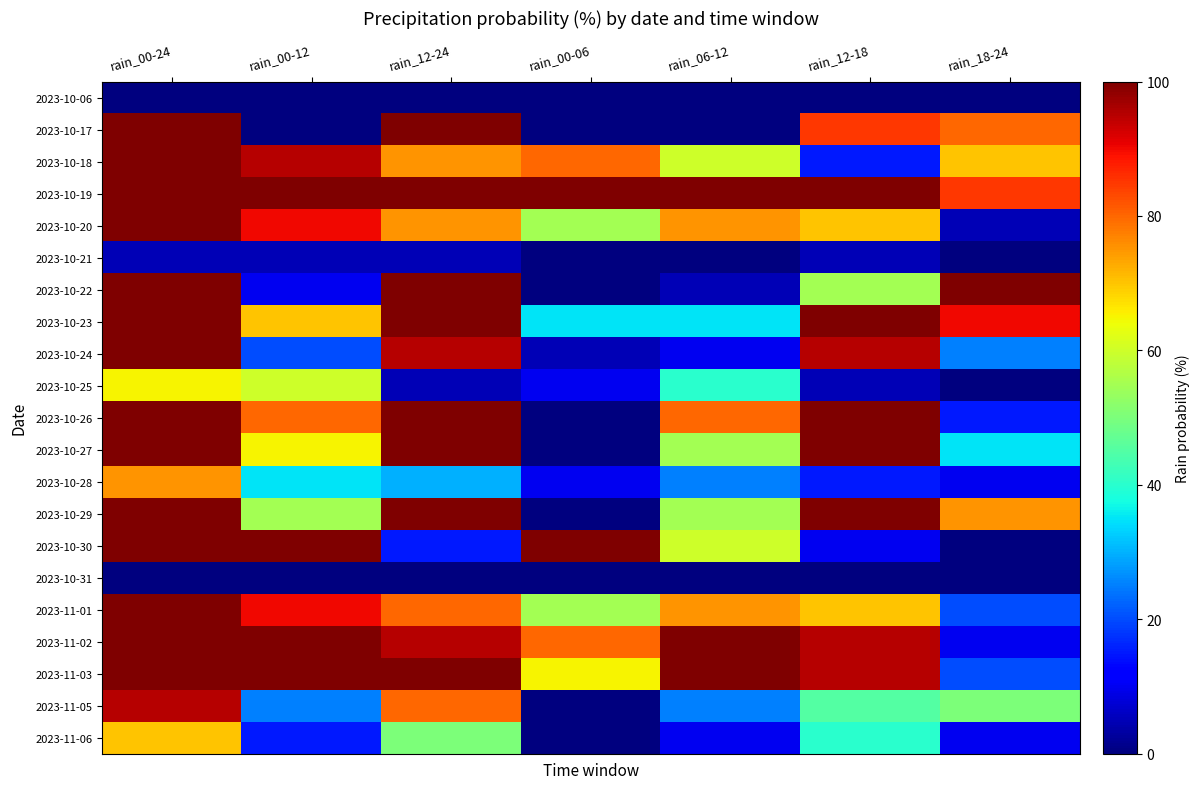

Reading right to left, transcribe all the data shown in this chart.

2023-10-06: rain_18-24=0	rain_12-18=0	rain_06-12=0	rain_00-06=0	rain_12-24=0	rain_00-12=0	rain_00-24=0
2023-10-17: rain_18-24=80	rain_12-18=85	rain_06-12=0	rain_00-06=0	rain_12-24=100	rain_00-12=0	rain_00-24=100
2023-10-18: rain_18-24=70	rain_12-18=15	rain_06-12=60	rain_00-06=80	rain_12-24=75	rain_00-12=95	rain_00-24=100
2023-10-19: rain_18-24=85	rain_12-18=100	rain_06-12=100	rain_00-06=100	rain_12-24=100	rain_00-12=100	rain_00-24=100
2023-10-20: rain_18-24=5	rain_12-18=70	rain_06-12=75	rain_00-06=55	rain_12-24=75	rain_00-12=90	rain_00-24=100
2023-10-21: rain_18-24=0	rain_12-18=5	rain_06-12=0	rain_00-06=0	rain_12-24=5	rain_00-12=5	rain_00-24=5
2023-10-22: rain_18-24=100	rain_12-18=55	rain_06-12=5	rain_00-06=0	rain_12-24=100	rain_00-12=10	rain_00-24=100
2023-10-23: rain_18-24=90	rain_12-18=100	rain_06-12=35	rain_00-06=35	rain_12-24=100	rain_00-12=70	rain_00-24=100
2023-10-24: rain_18-24=25	rain_12-18=95	rain_06-12=10	rain_00-06=5	rain_12-24=95	rain_00-12=20	rain_00-24=100
2023-10-25: rain_18-24=0	rain_12-18=5	rain_06-12=40	rain_00-06=10	rain_12-24=5	rain_00-12=60	rain_00-24=65
2023-10-26: rain_18-24=15	rain_12-18=100	rain_06-12=80	rain_00-06=0	rain_12-24=100	rain_00-12=80	rain_00-24=100
2023-10-27: rain_18-24=35	rain_12-18=100	rain_06-12=55	rain_00-06=0	rain_12-24=100	rain_00-12=65	rain_00-24=100
2023-10-28: rain_18-24=10	rain_12-18=15	rain_06-12=25	rain_00-06=10	rain_12-24=30	rain_00-12=35	rain_00-24=75
2023-10-29: rain_18-24=75	rain_12-18=100	rain_06-12=55	rain_00-06=0	rain_12-24=100	rain_00-12=55	rain_00-24=100
2023-10-30: rain_18-24=0	rain_12-18=10	rain_06-12=60	rain_00-06=100	rain_12-24=15	rain_00-12=100	rain_00-24=100
2023-10-31: rain_18-24=0	rain_12-18=0	rain_06-12=0	rain_00-06=0	rain_12-24=0	rain_00-12=0	rain_00-24=0
2023-11-01: rain_18-24=20	rain_12-18=70	rain_06-12=75	rain_00-06=55	rain_12-24=80	rain_00-12=90	rain_00-24=100
2023-11-02: rain_18-24=10	rain_12-18=95	rain_06-12=100	rain_00-06=80	rain_12-24=95	rain_00-12=100	rain_00-24=100
2023-11-03: rain_18-24=20	rain_12-18=95	rain_06-12=100	rain_00-06=65	rain_12-24=100	rain_00-12=100	rain_00-24=100
2023-11-05: rain_18-24=50	rain_12-18=45	rain_06-12=25	rain_00-06=0	rain_12-24=80	rain_00-12=25	rain_00-24=95
2023-11-06: rain_18-24=10	rain_12-18=40	rain_06-12=10	rain_00-06=0	rain_12-24=50	rain_00-12=15	rain_00-24=70